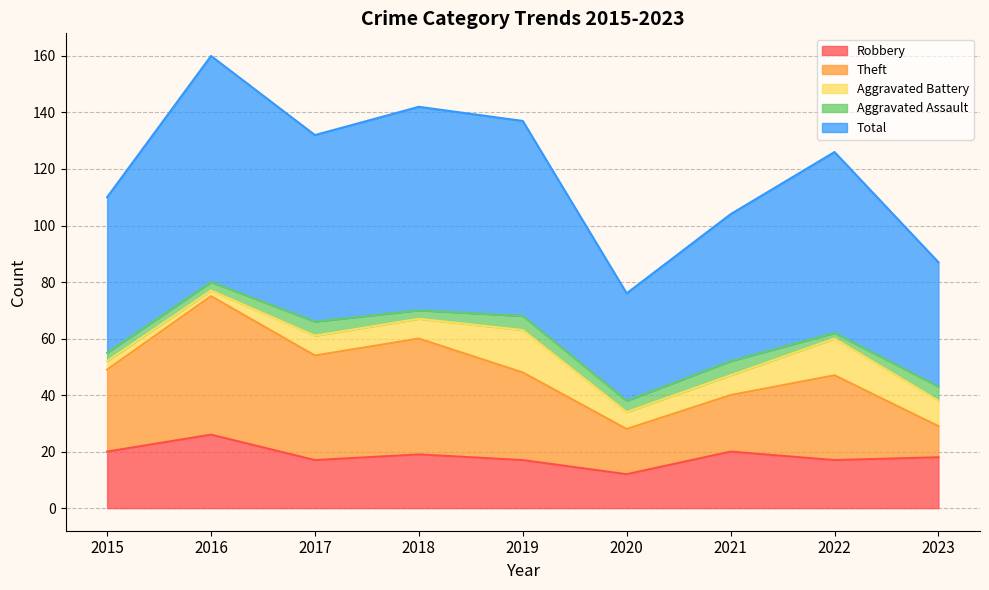

What is the lowest value of the Aggravated Assault series?

2